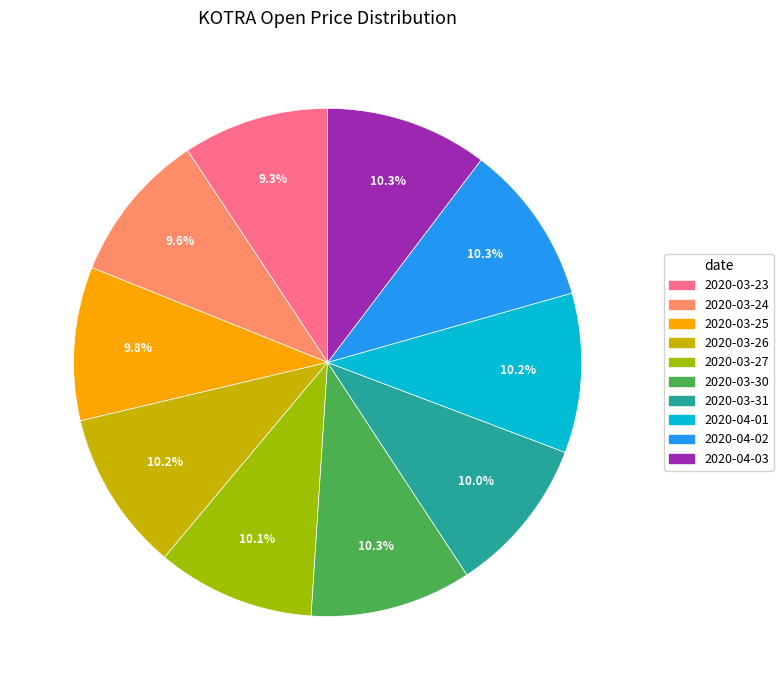

Which has a higher value, 2020-03-23 or 2020-03-27?

2020-03-27